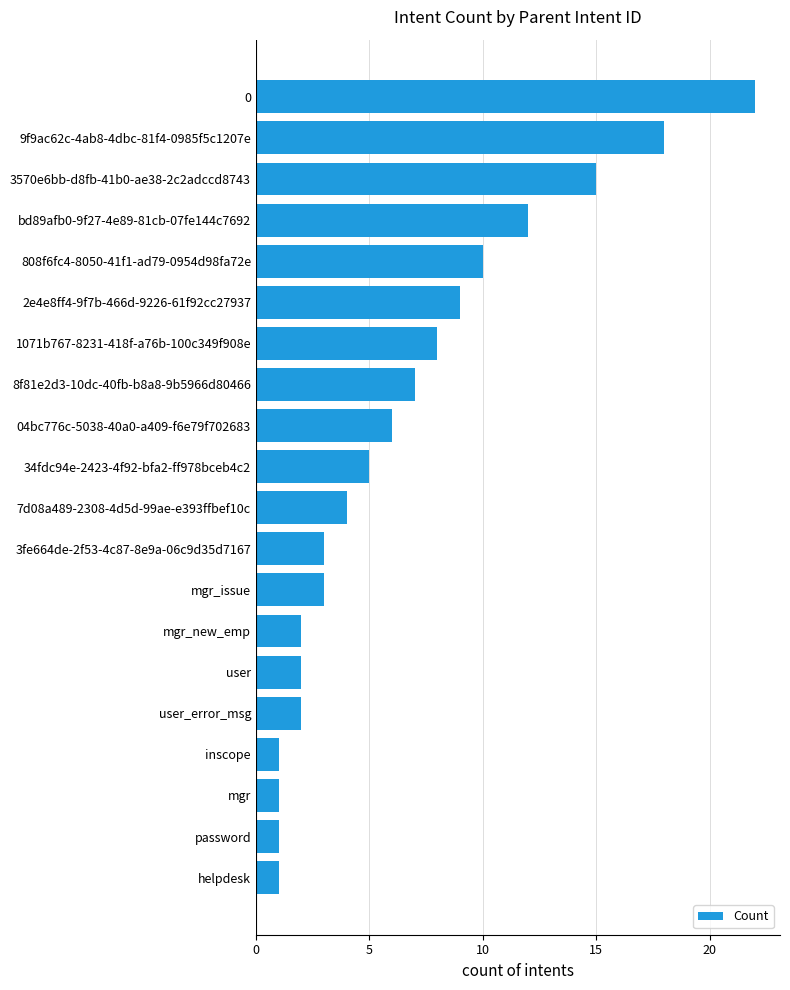

What is the average value?

7